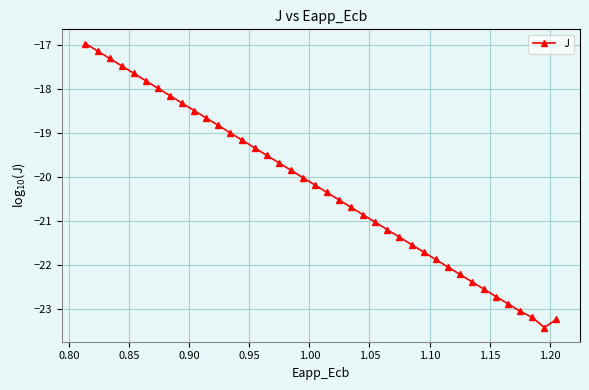

What is the difference between the maximum and second lowest values?

6.3